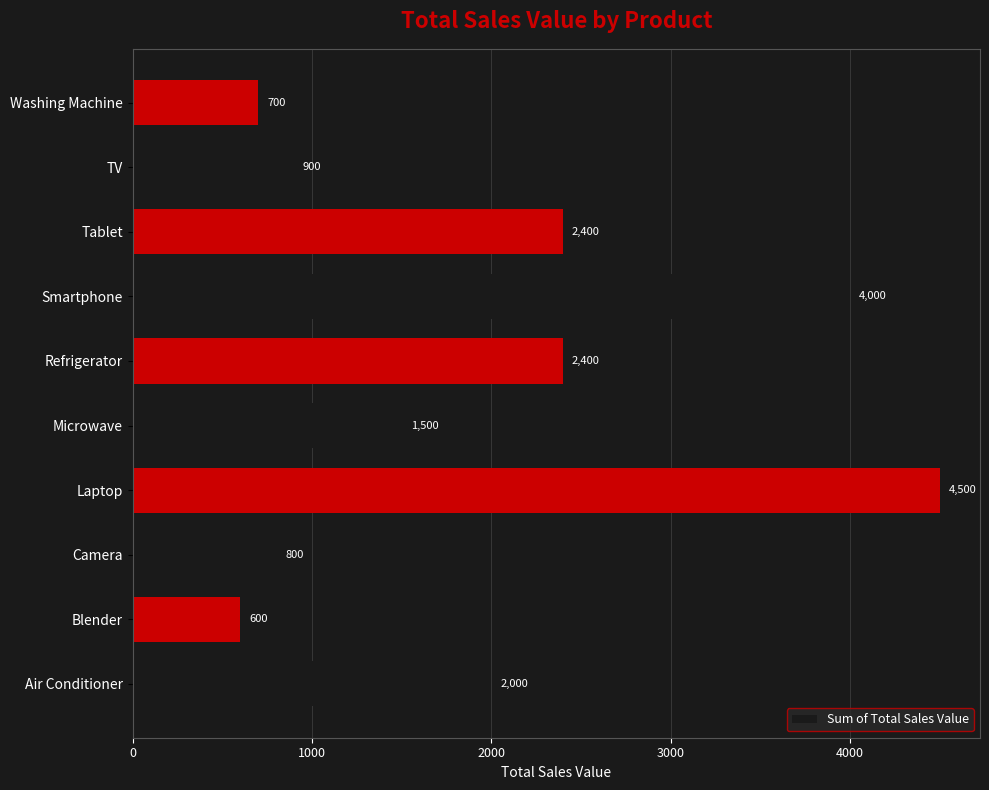

What is the approximate value at Tablet, to the nearest 100?

2400